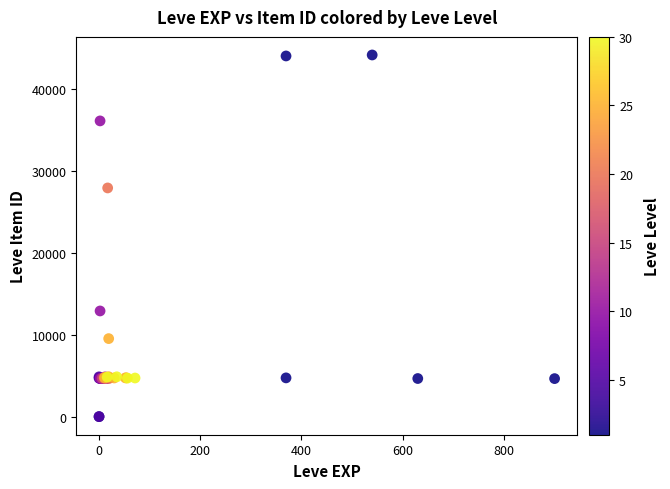

What Y value in the scatter plot is closest to 22048?

27884